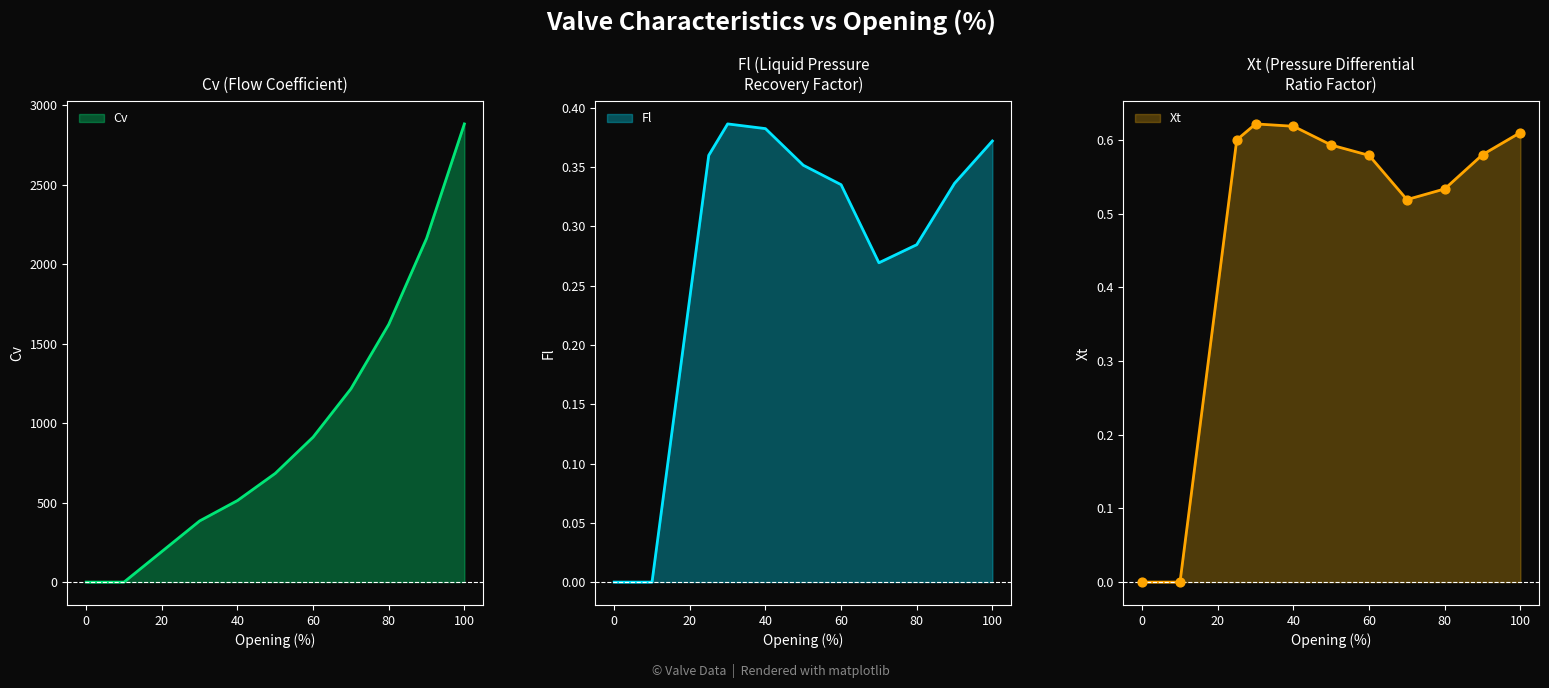

Is the value of Xt at 25 greater than the value of Cv at 25?

No